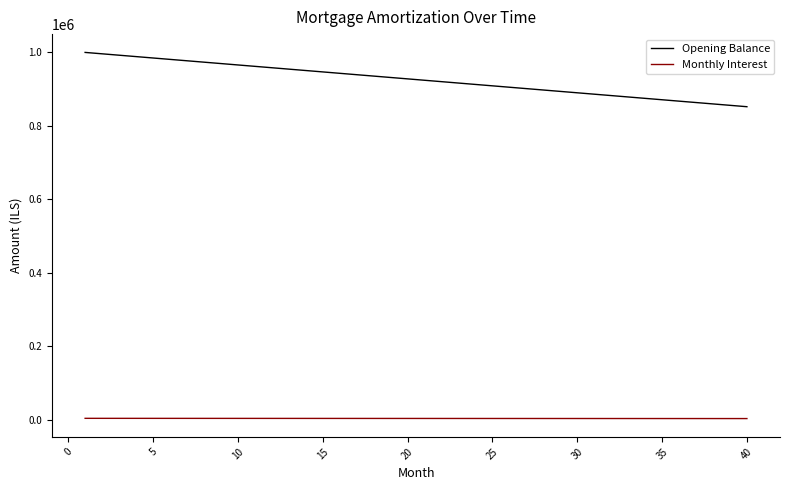

Rank the series by their average value, from highest to lowest.

Opening Balance, Monthly Interest